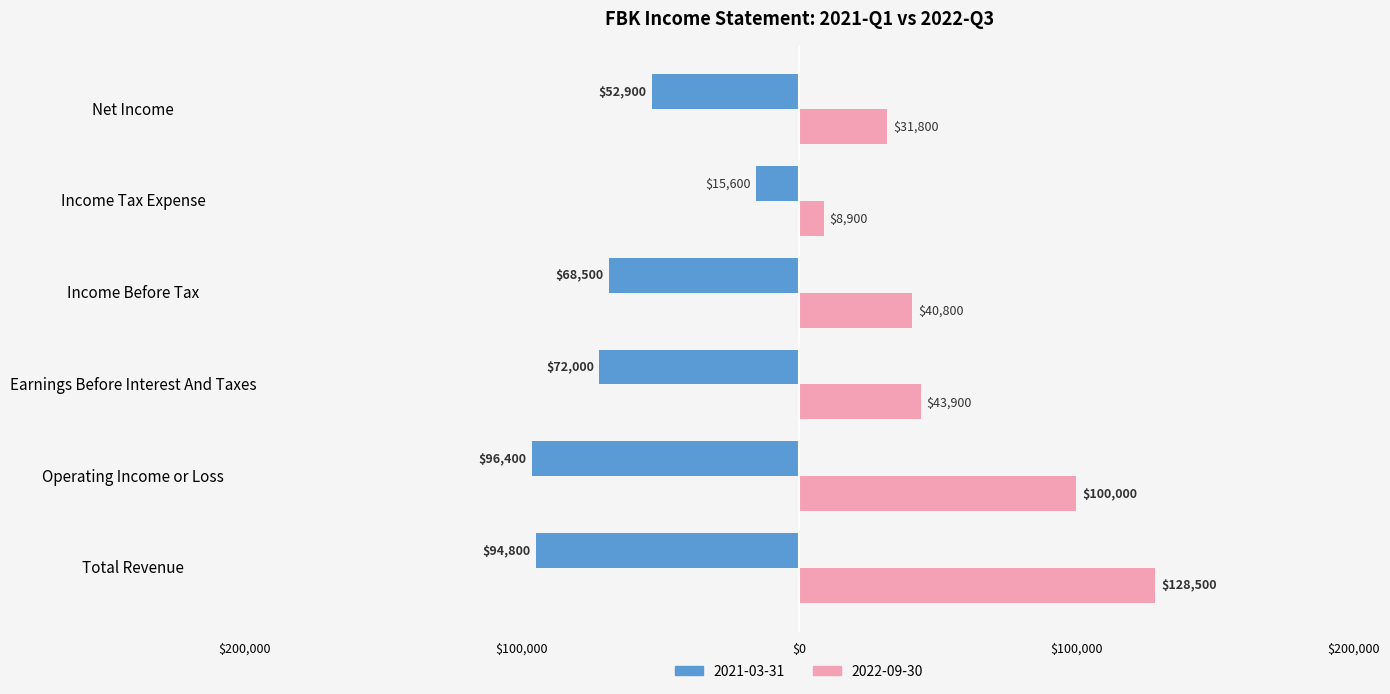

Rank the series by their maximum value, from lowest to highest.

2021-03-31, 2022-09-30